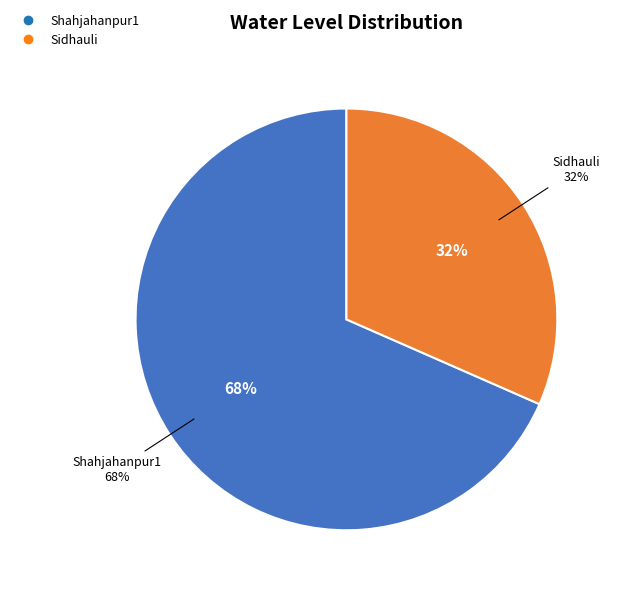

To the nearest percent, what percentage of the pie is Sidhauli?

32%